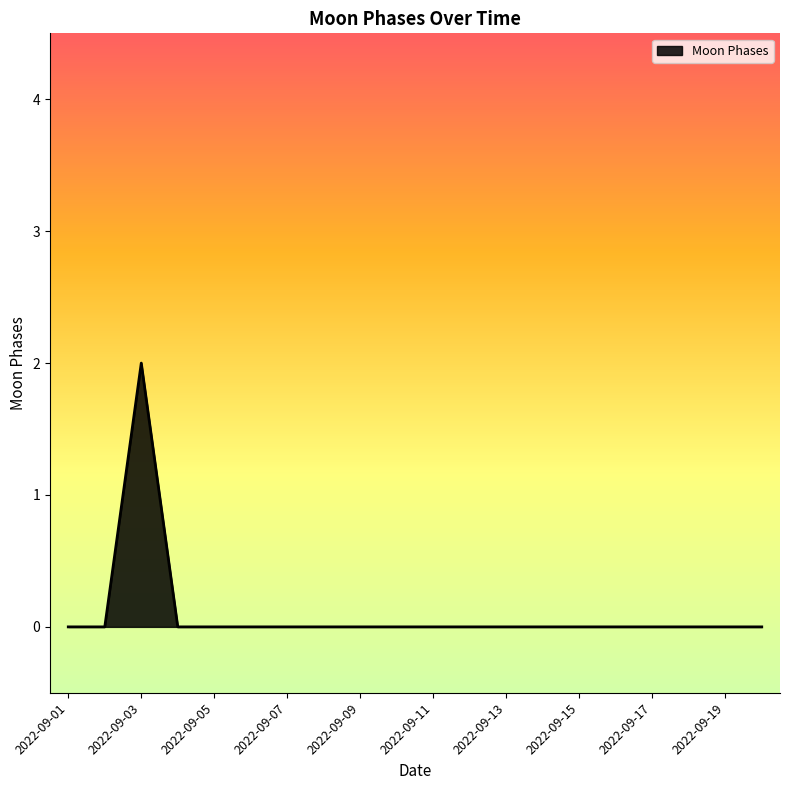

Count the values in the range 0 to 1.

19